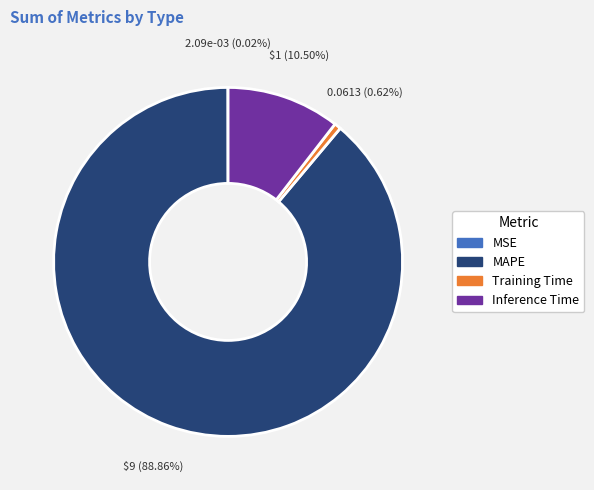

Which category has the biggest portion of the pie?

MAPE